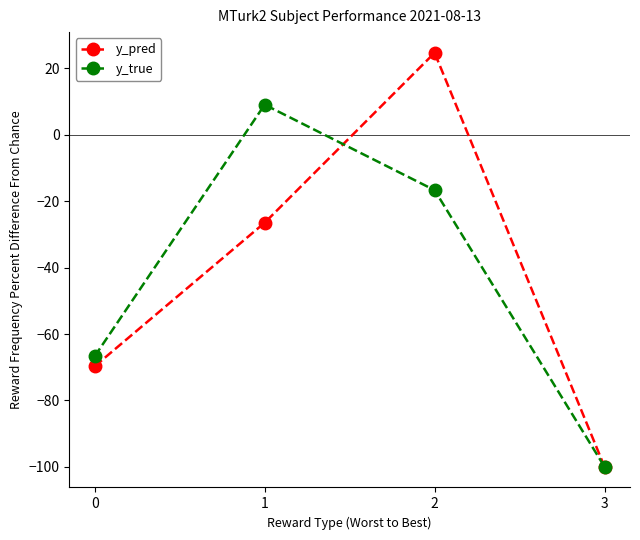

Is the value of y_pred at 0 greater than the value of y_true at 2?

No